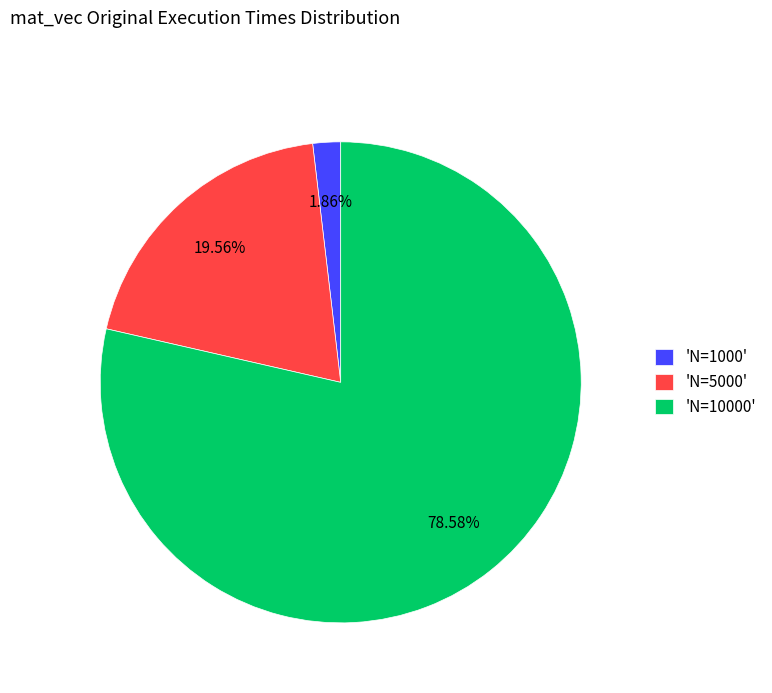

Which category accounts for the majority?

'N=10000'